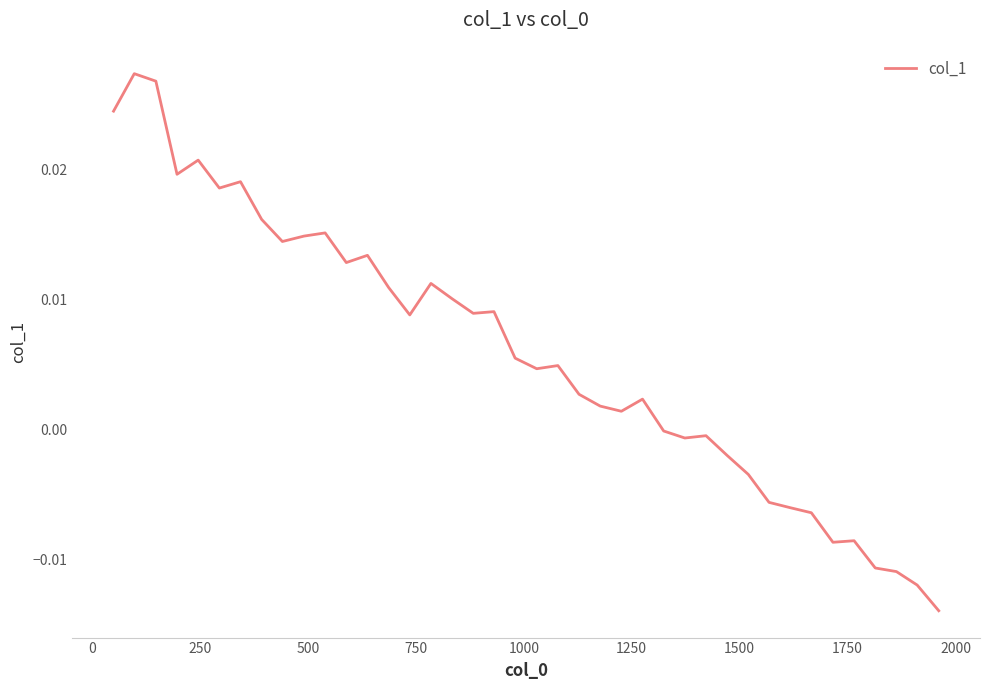

How many lines are shown in the chart?

1